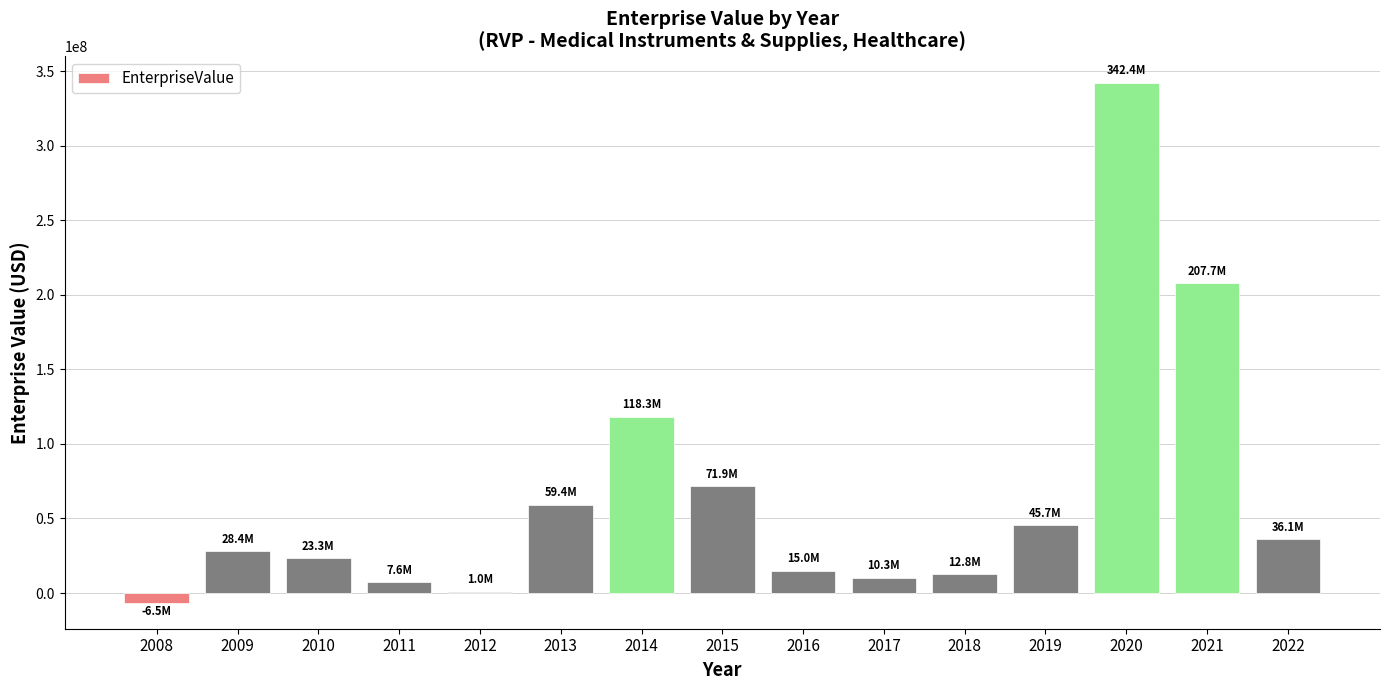

Where is the data nearest to the value 167950908?

2021